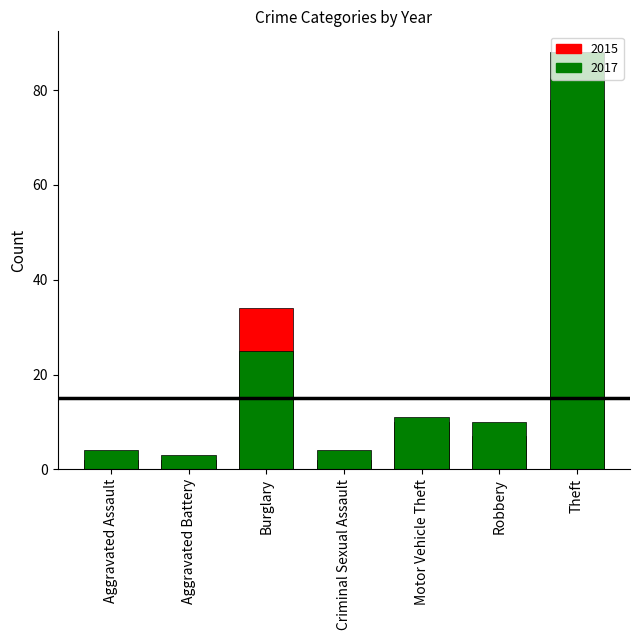

What is the smallest value displayed?

2